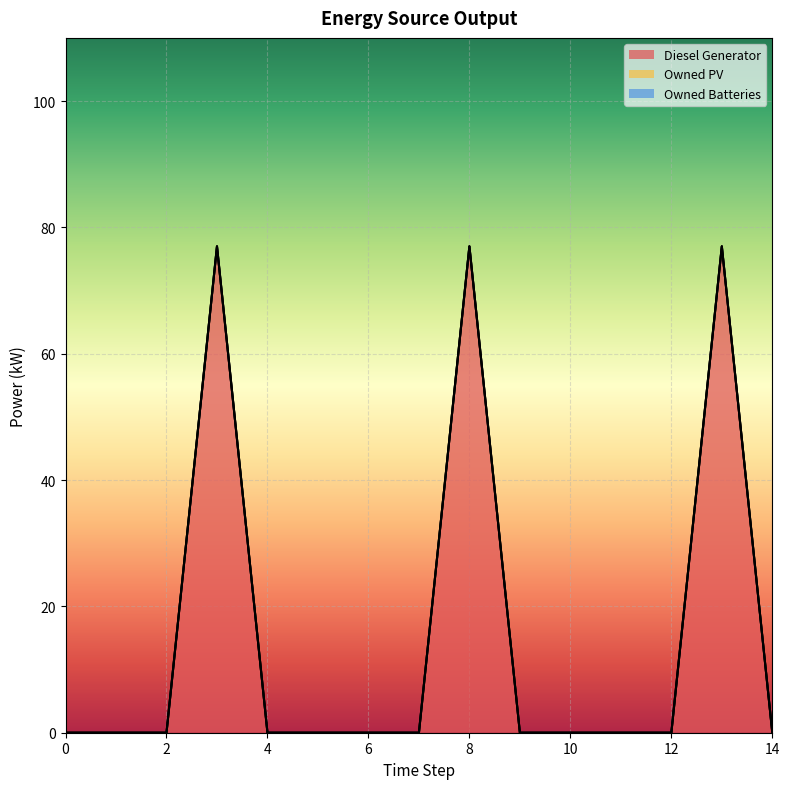

True or false: Diesel Generator and Owned PV intersect in this chart.

False